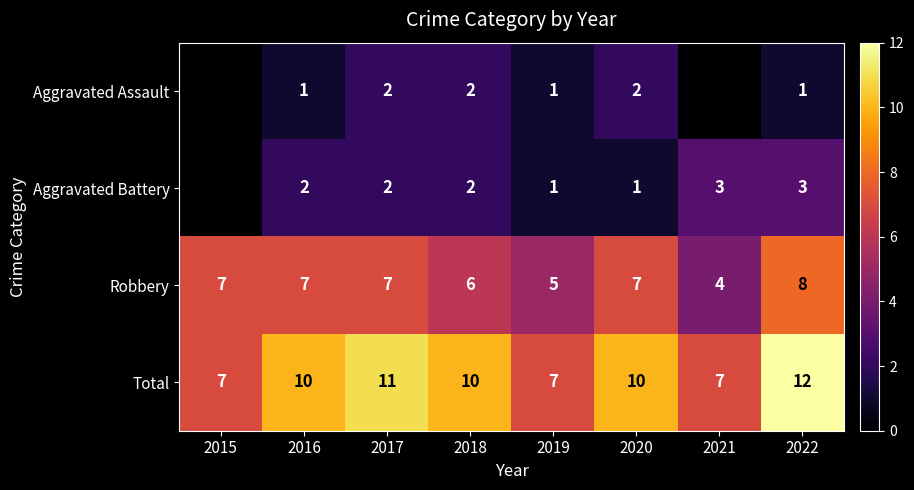

How many Robbery values are between 6 and 7?

5